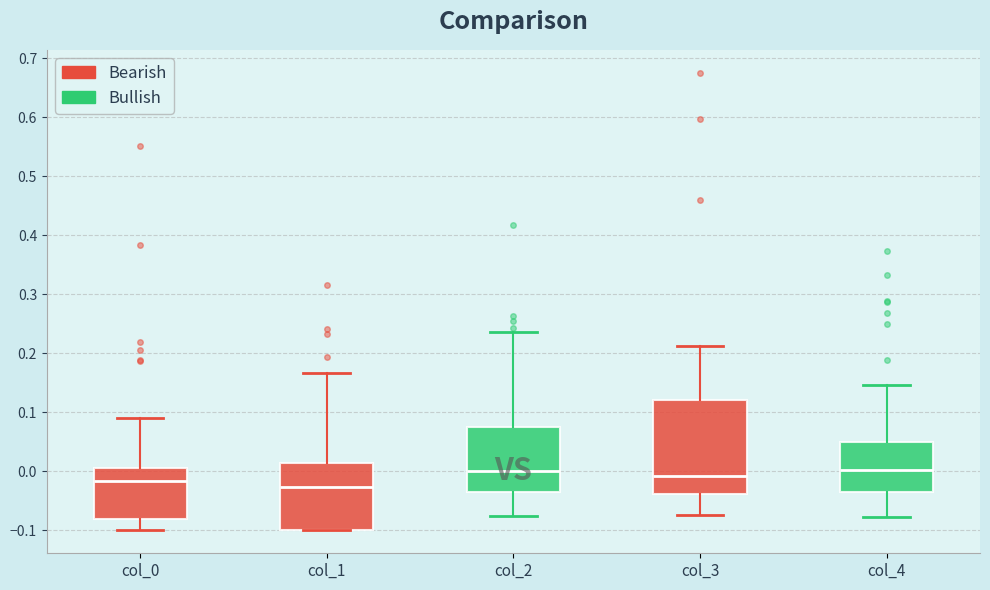

Reading left to right, read every box against the y-axis: the position of its median line, the range the box covers, and the ends of its whiskers. The values are not printed on the chart, so give them approximately, as read against the axis.

col_0: median -0.02, box -0.08 to 0.01, whiskers -0.10 to 0.09
col_1: median -0.03, box -0.10 to 0.01, whiskers -0.10 to 0.17
col_2: median 0.00, box -0.03 to 0.08, whiskers -0.08 to 0.24
col_3: median -0.01, box -0.04 to 0.12, whiskers -0.07 to 0.21
col_4: median 0.00, box -0.04 to 0.05, whiskers -0.08 to 0.15